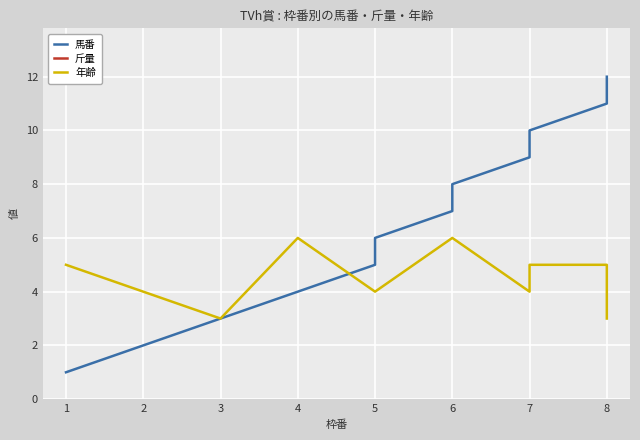

Which series ends up on top after the final intersection of 馬番 and 年齢?

馬番